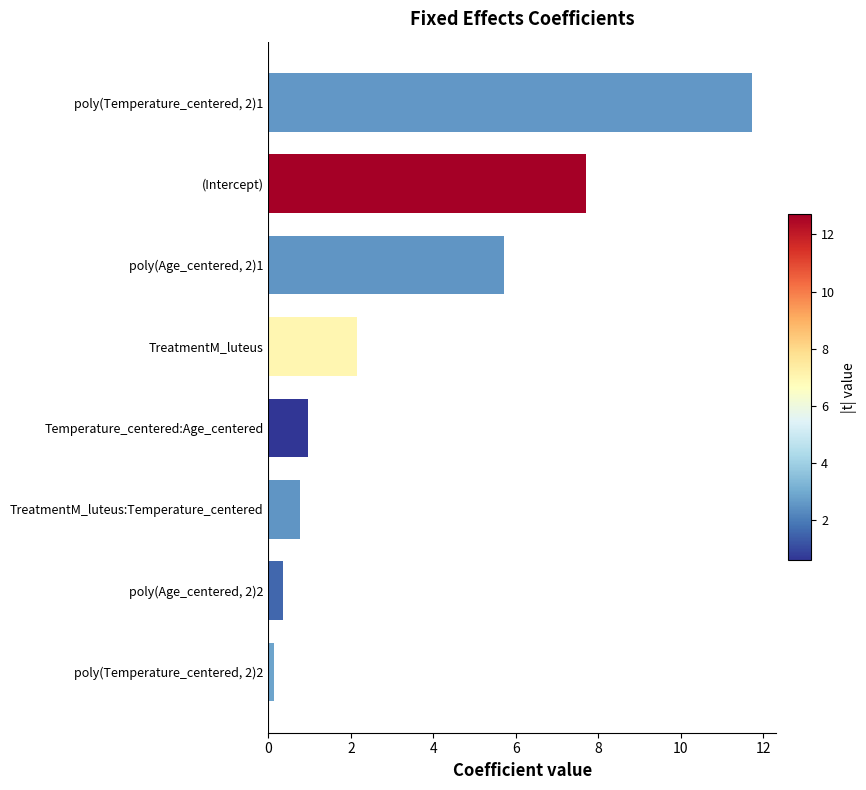

The chart shows a value of 0.1 at poly(Temperature_centered, 2)2. True or false?

True